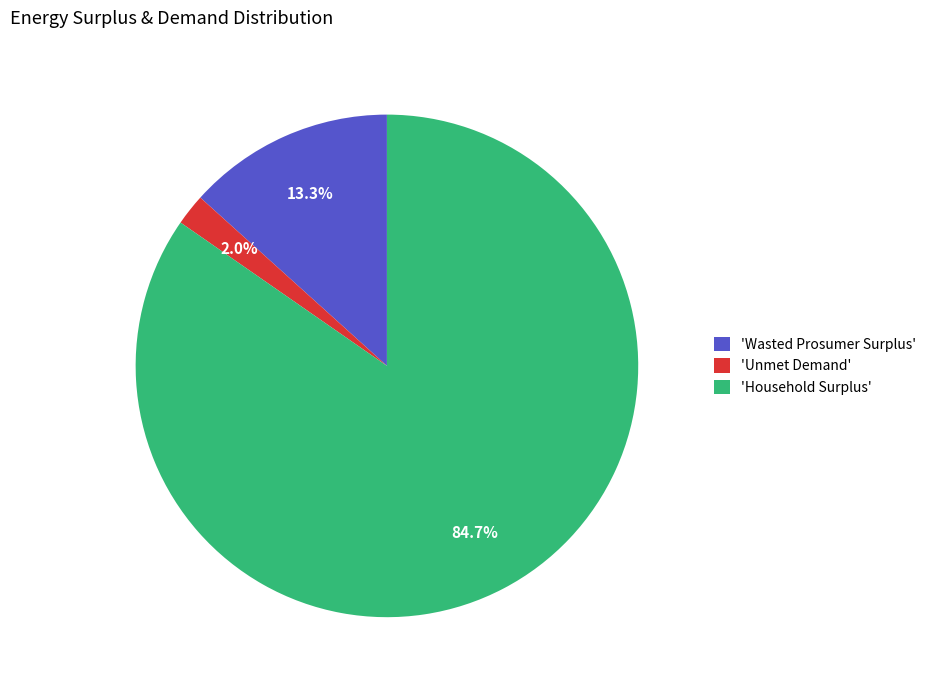

What is the majority slice?

'Household Surplus'